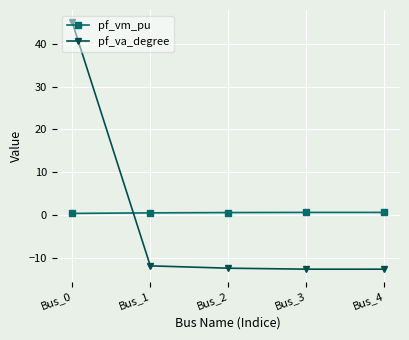

What is the smallest value displayed?

-12.6